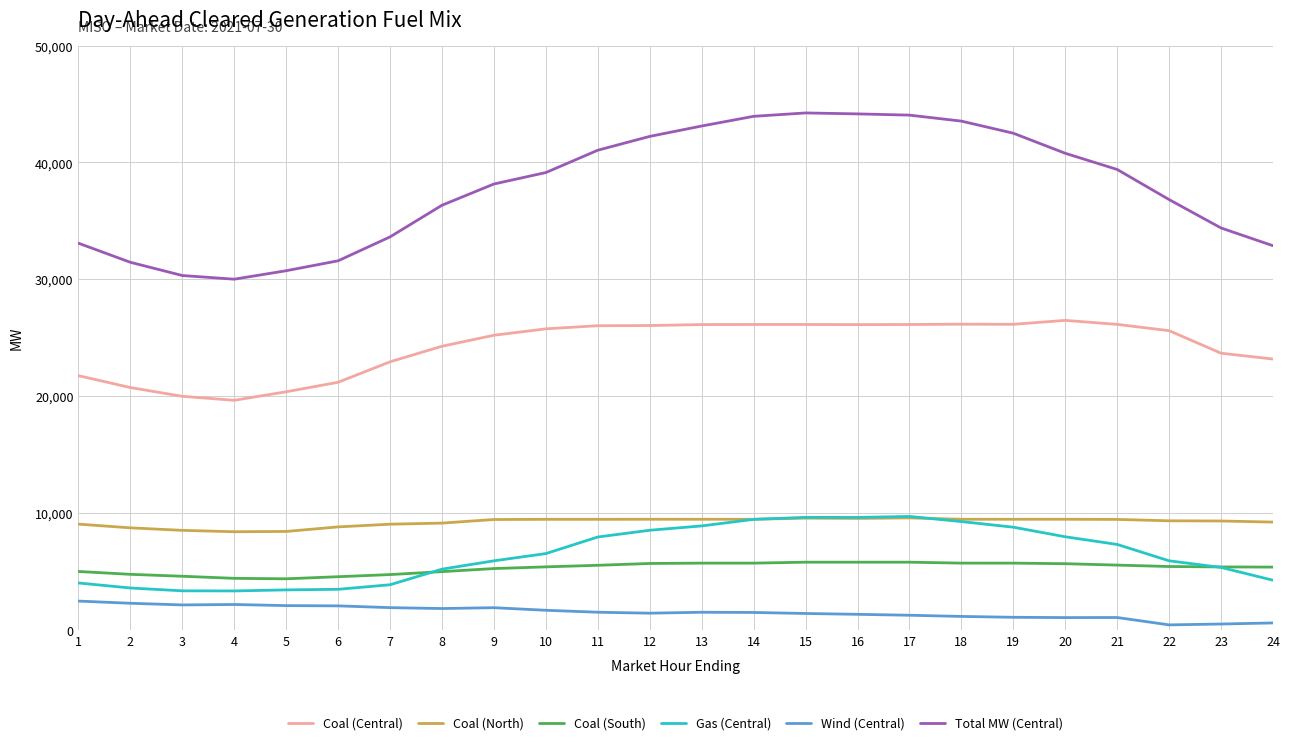

The value of Coal (South) at 20 is 7498.7. True or false?

False